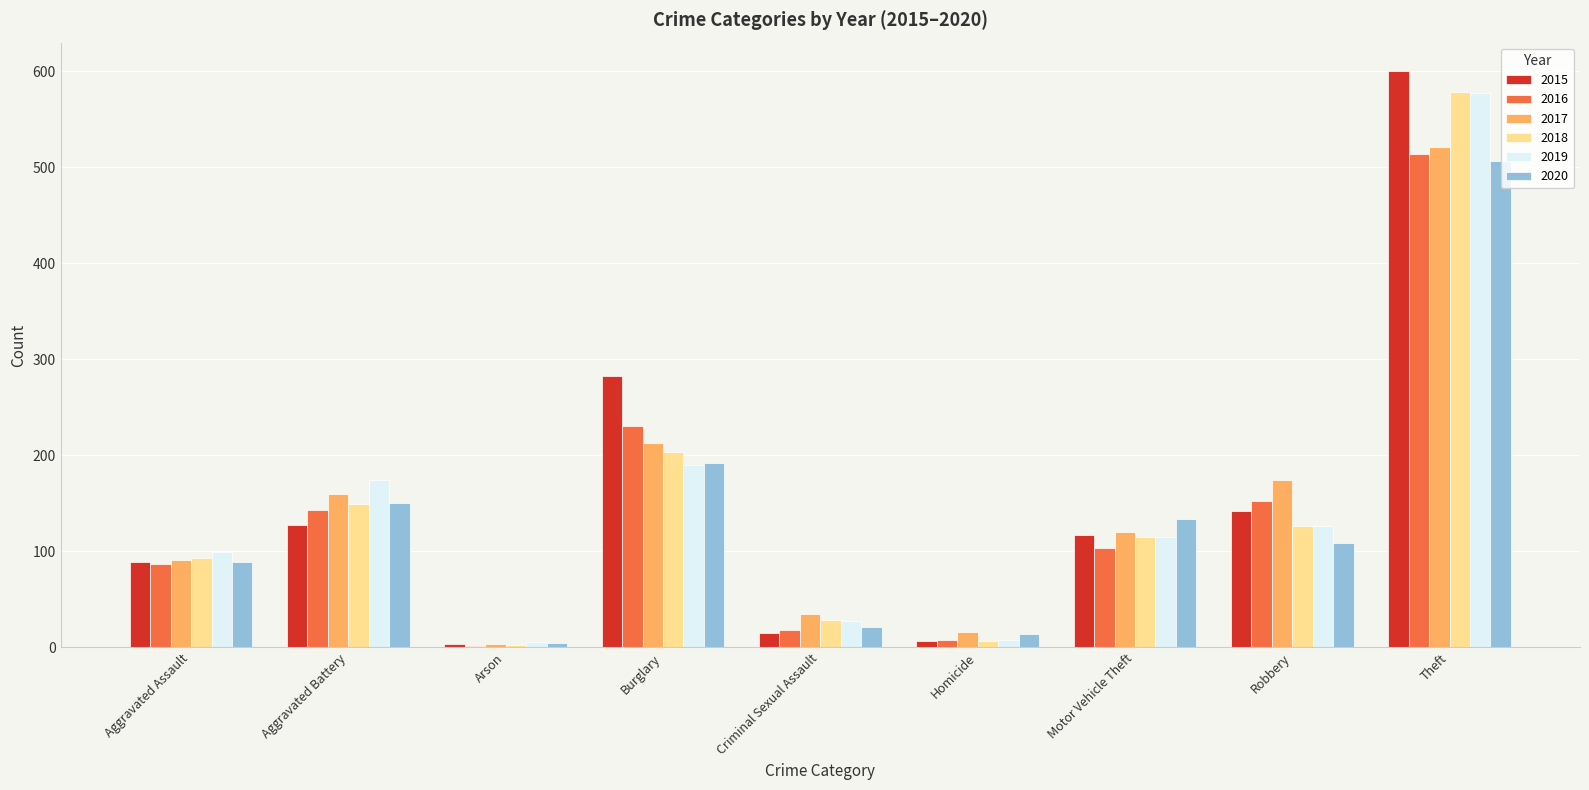

How many values in the 2016 series are below 104?

4